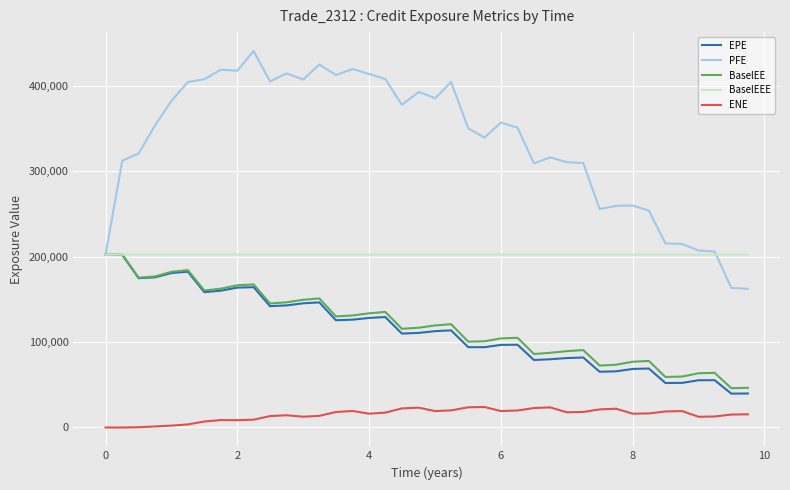

What is the difference between the maximum and minimum values in the ENE series?

23998.0